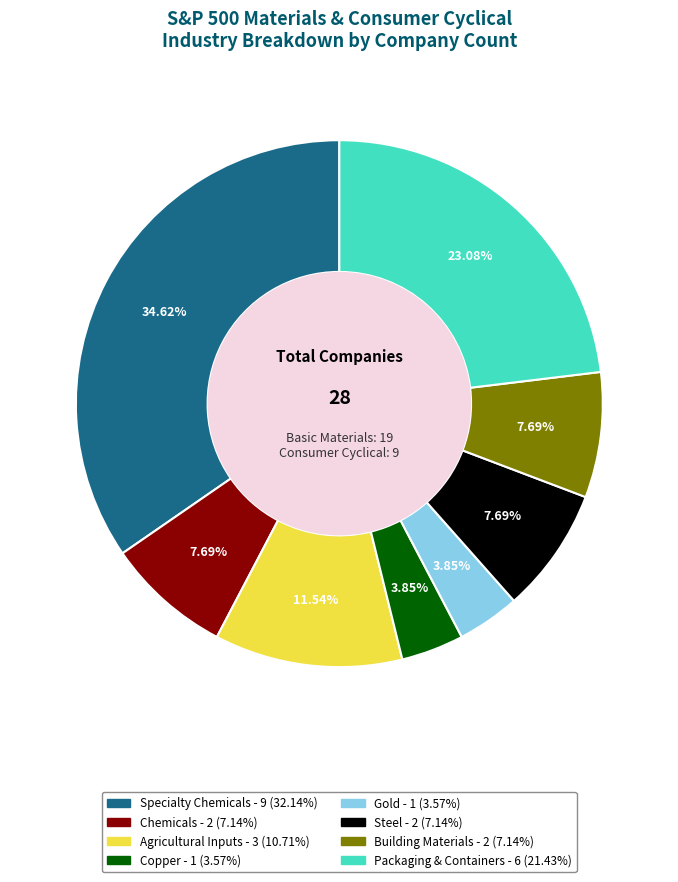

Is there any slice that represents more than half of the pie?

No